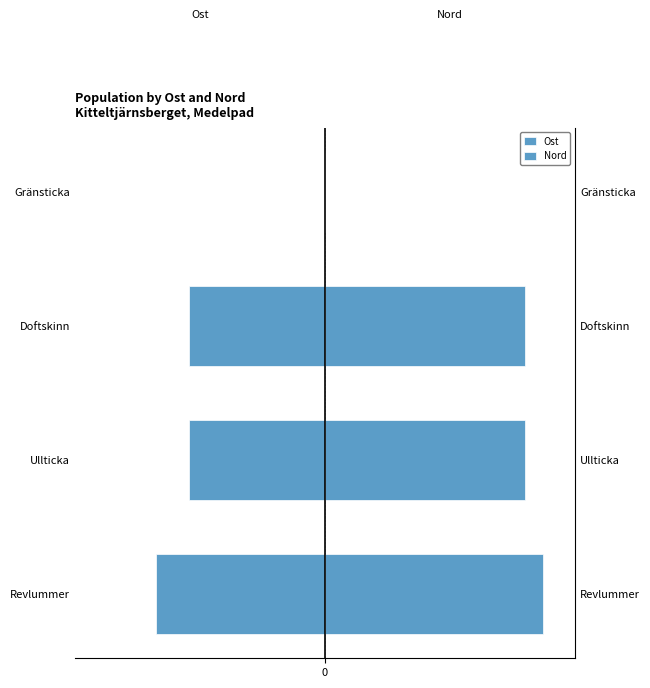

Reading left to right, transcribe all the data shown in this chart.

Ost: -137	-110	-110	0
Nord: 176	162	162	0